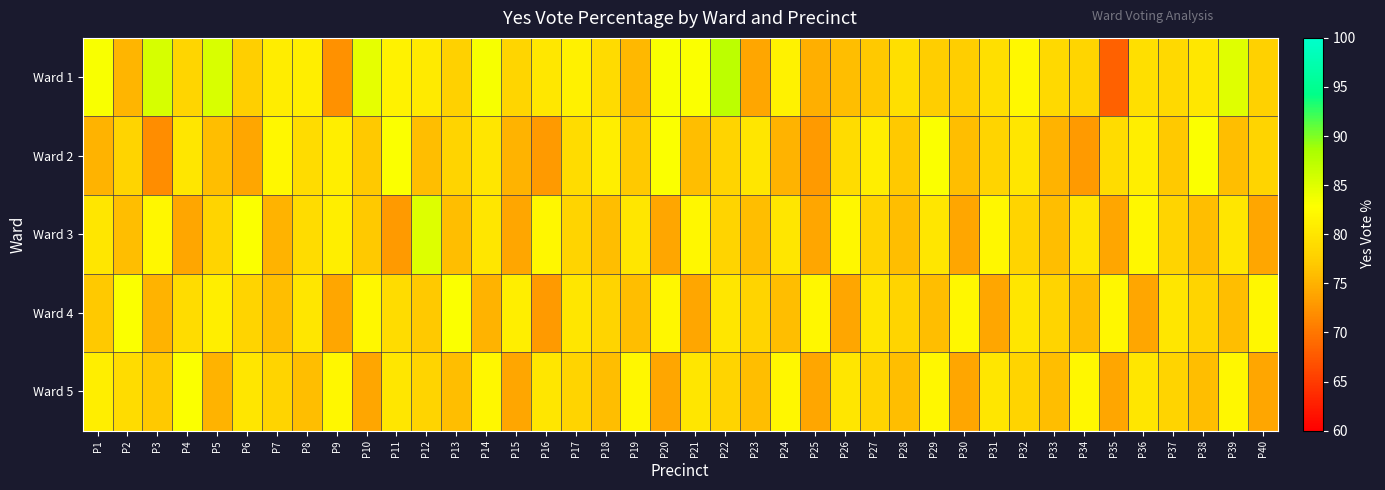

Between P15 and P37, which series saw the biggest shift?

Ward 3